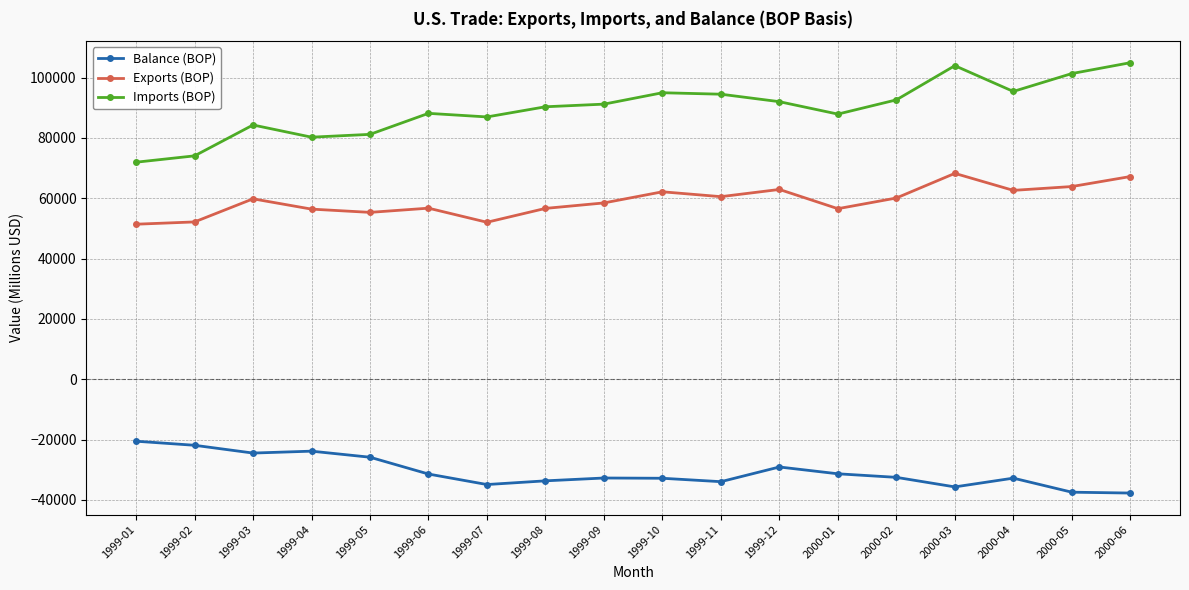

What is the difference between the Exports (BOP) values at 1999-08 and 1999-06?

77